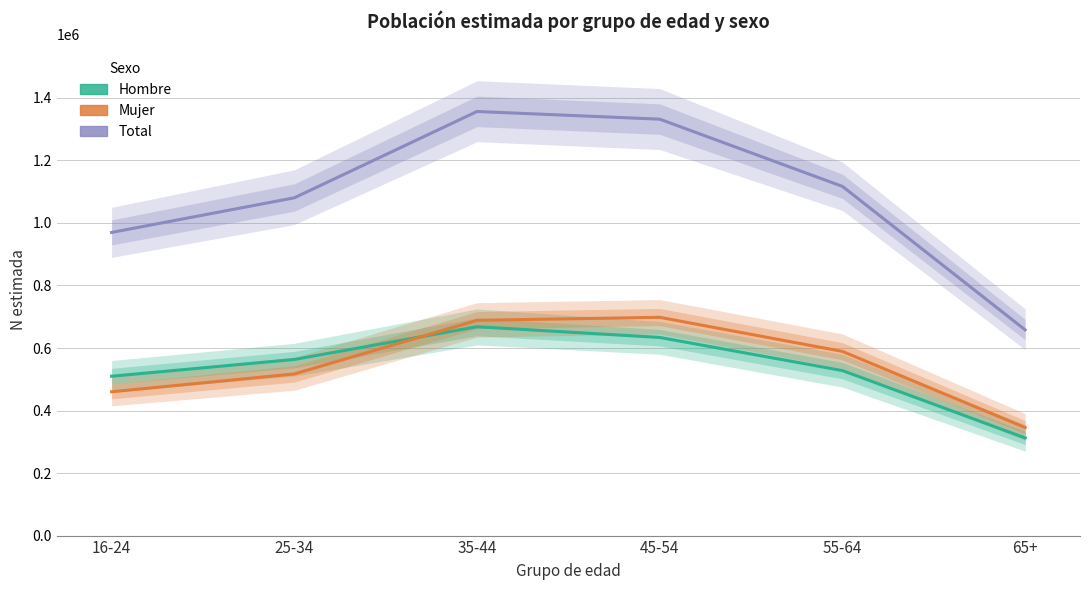

How many values in the Mujer N (estimada) series exceed 589123?

2